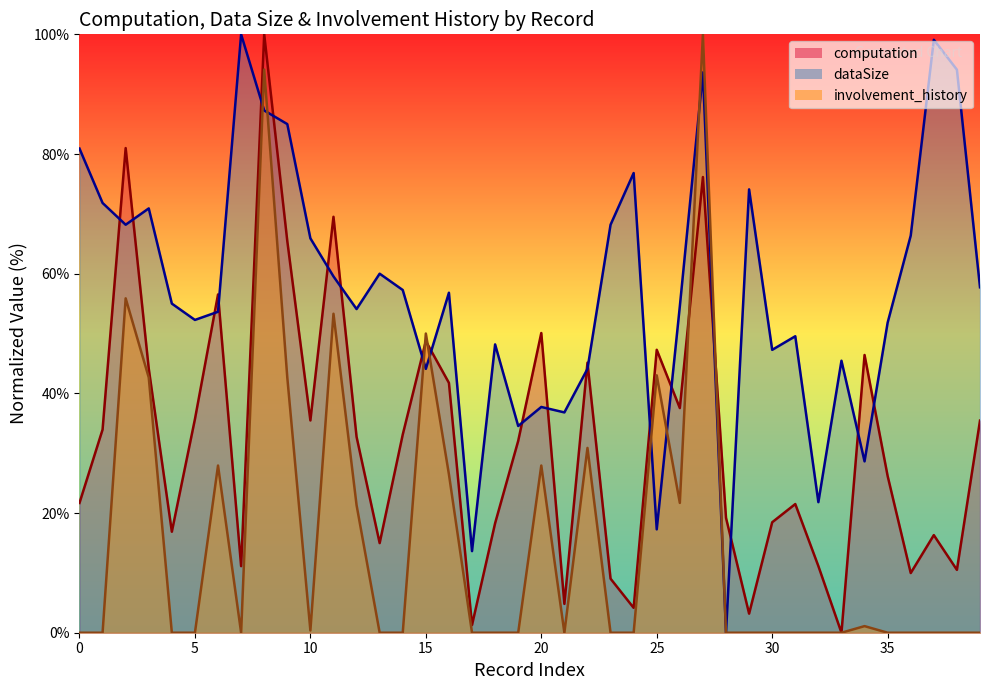

What is the average value of the computation series?

32.2